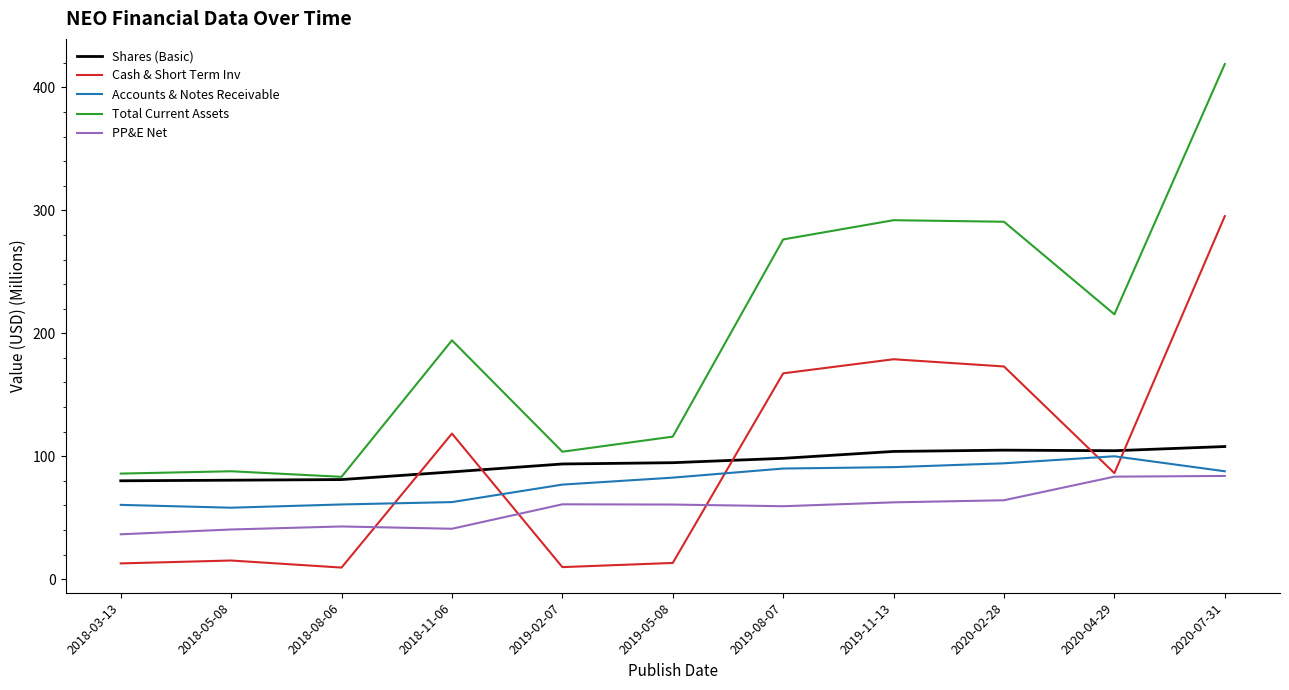

List the series in order of their peak value, lowest first.

PP&E Net, Accounts & Notes Receivable, Shares (Basic), Cash & Short Term Inv, Total Current Assets